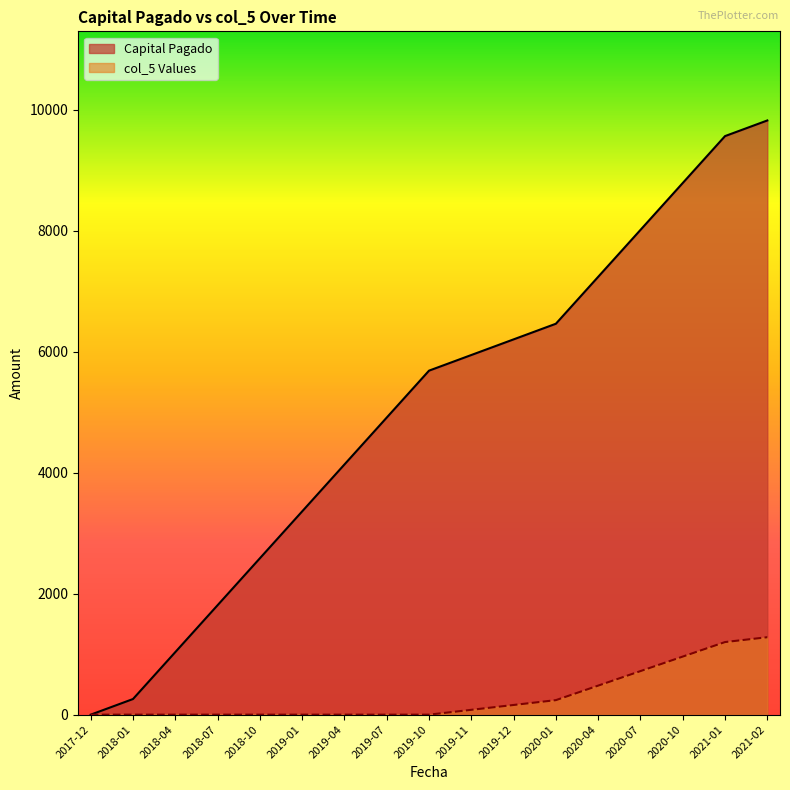

Reading right to left, list all the values displayed in this chart.

Capital Pagado: 2021-02=9821.9	2021-01=9563.4	2020-10=8788.0	2020-07=8012.6	2020-04=7237.2	2020-01=6461.8	2019-12=6203.3	2019-11=5944.8	2019-10=5686.3	2019-07=4910.9	2019-04=4135.5	2019-01=3360.1	2018-10=2584.7	2018-07=1809.3	2018-04=1033.9	2018-01=258.5	2017-12=0.0
col_5 Values: 2021-02=1280.0	2021-01=1200.0	2020-10=960.0	2020-07=720.0	2020-04=480.0	2020-01=240.0	2019-12=160.0	2019-11=80.0	2019-10=0.0	2019-07=0.0	2019-04=0.0	2019-01=0.0	2018-10=0.0	2018-07=0.0	2018-04=0.0	2018-01=0.0	2017-12=0.0